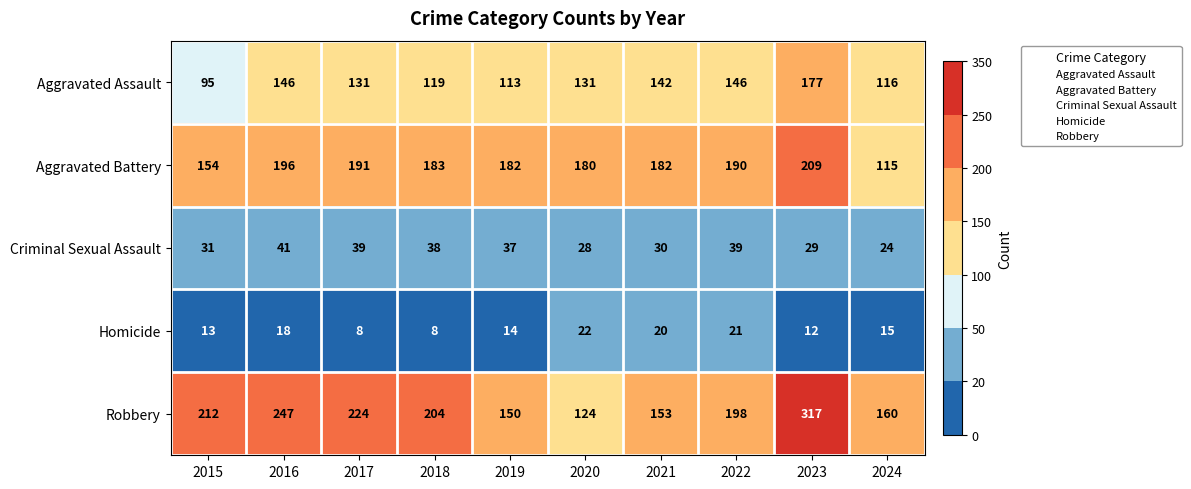

What is the difference between the highest and lowest values at 2021?

162